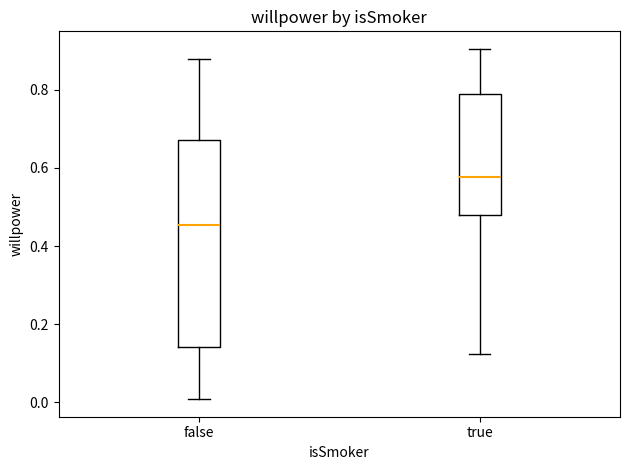

Reading left to right, transcribe this box plot: for each box, give where its median line is, the range the box spans, and where its two whiskers end, as read against the y-axis. The values are not printed on the chart, so give them approximately, as read against the axis.

false: median 0.46, box 0.14 to 0.68, whiskers 0.00 to 0.88
true: median 0.58, box 0.48 to 0.78, whiskers 0.12 to 0.90